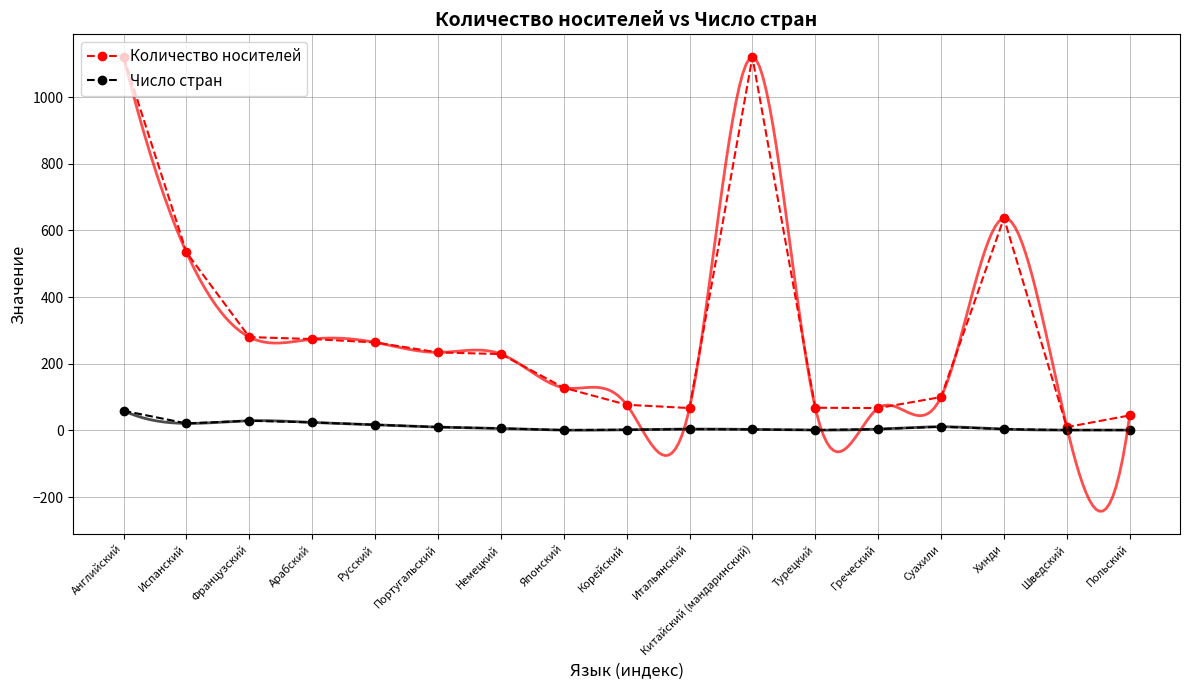

Is the value of Количество носителей at Французский greater than the value of Число стран at Суахили?

Yes